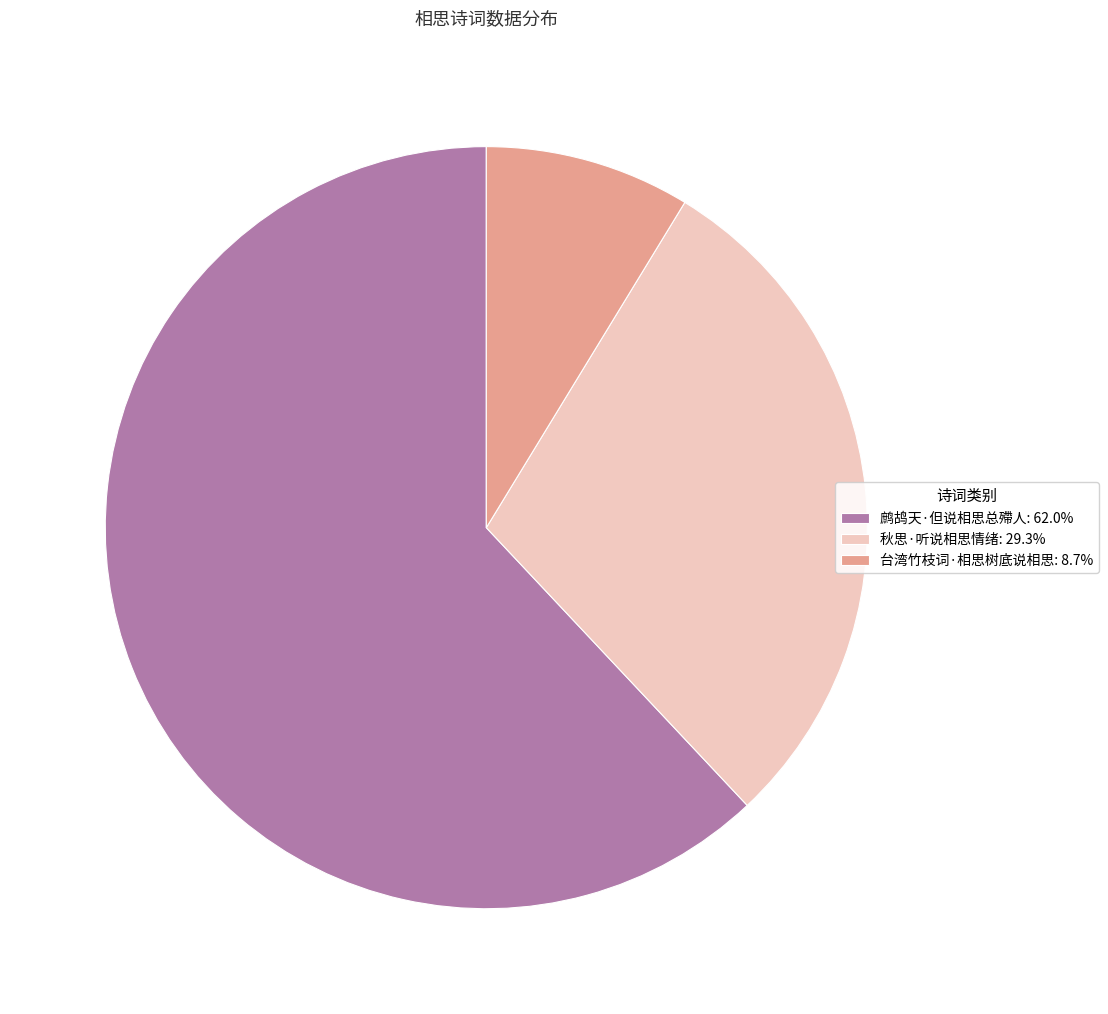

The 台湾竹枝词·相思树底说相思 slice represents 9% of the pie. True or false?

True